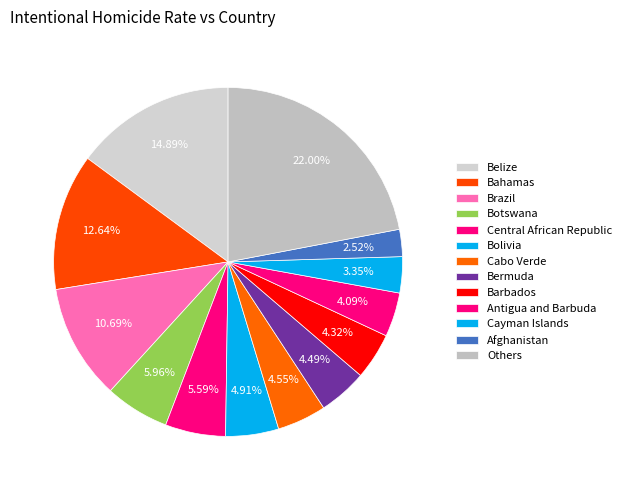

Count the number of slices in the pie.

13